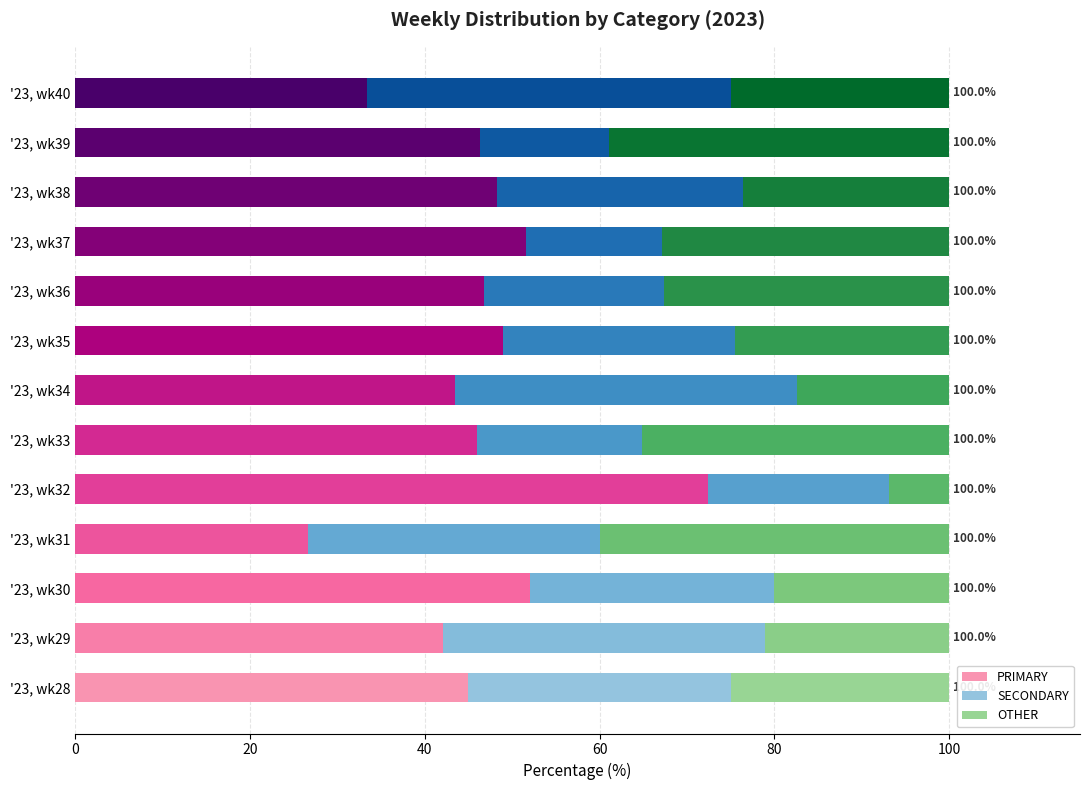

The value of PRIMARY at '23, wk38 is 63.0. True or false?

False